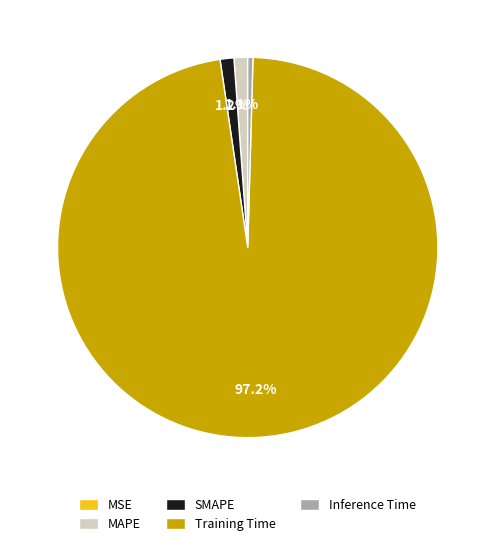

Between Training Time and SMAPE, which is larger?

Training Time